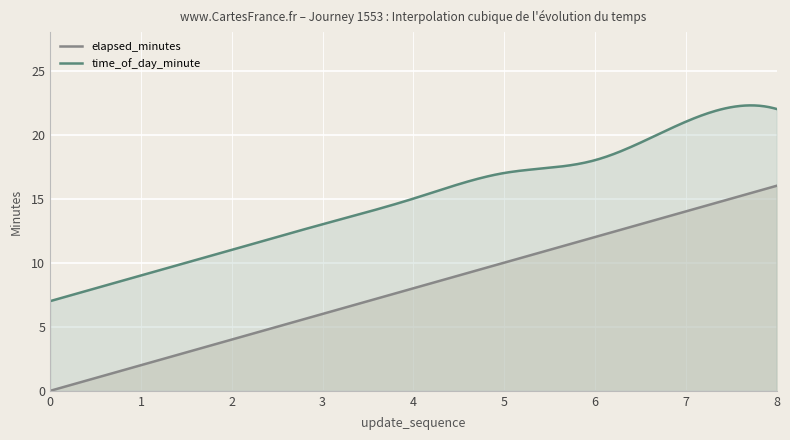

Reading left to right, what are all the values shown in this chart?

elapsed_minutes: 0=0	1=2	2=4	3=6	4=8	5=10	6=12	7=14	8=16
time_of_day_minute: 0=7	1=9	2=11	3=13	4=15	5=17	6=18	7=21	8=22